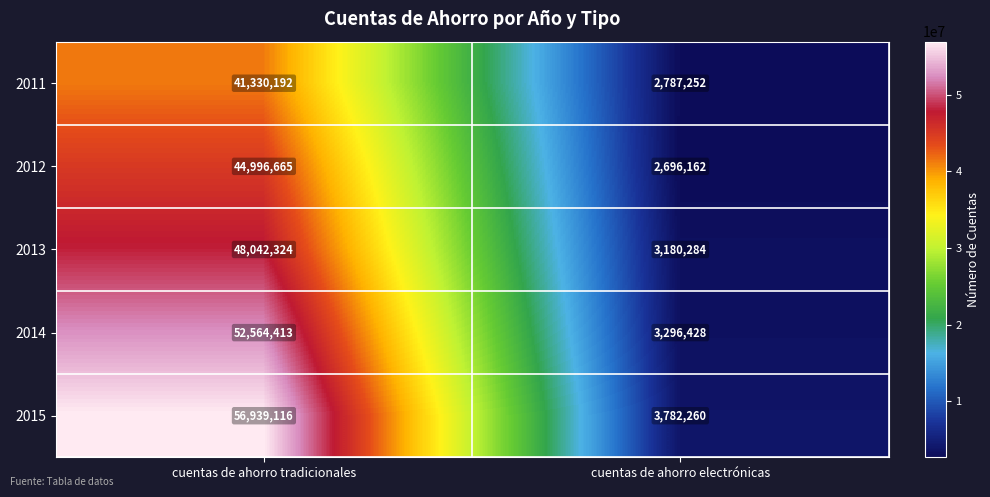

What is the greatest value displayed?

56939116